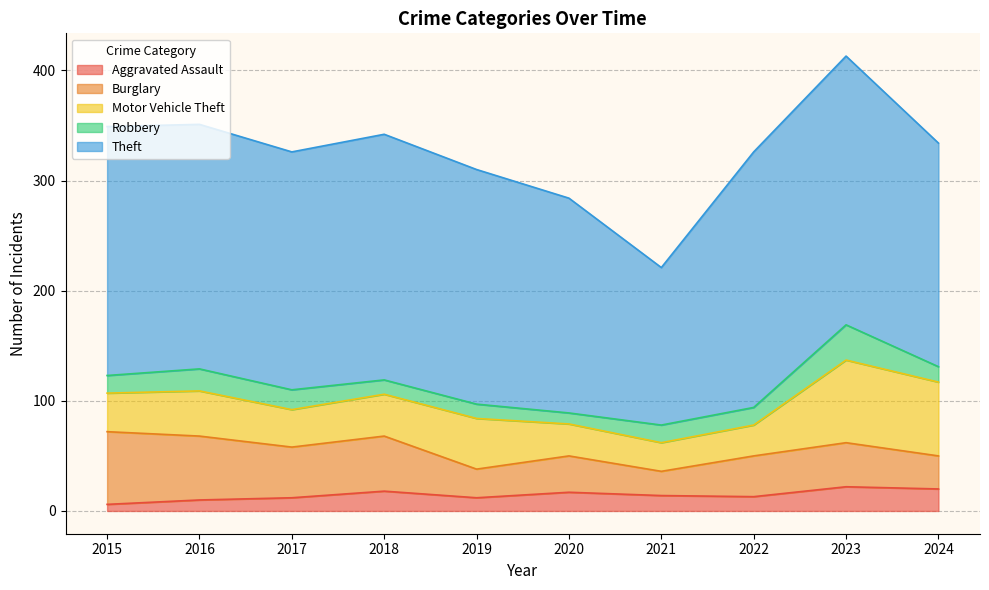

What is the difference between the Aggravated Assault values at 2022 and 2023?

9